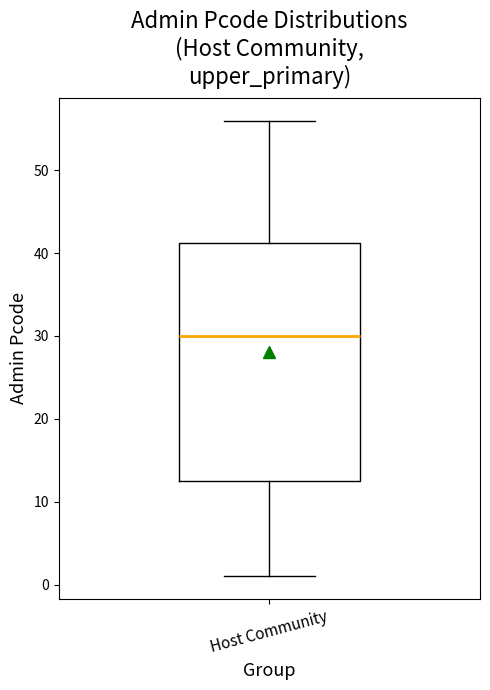

Where does the upper whisker of the box for Host Community end on the y-axis? The values are not printed on the chart, so give them approximately, as read against the axis.

56